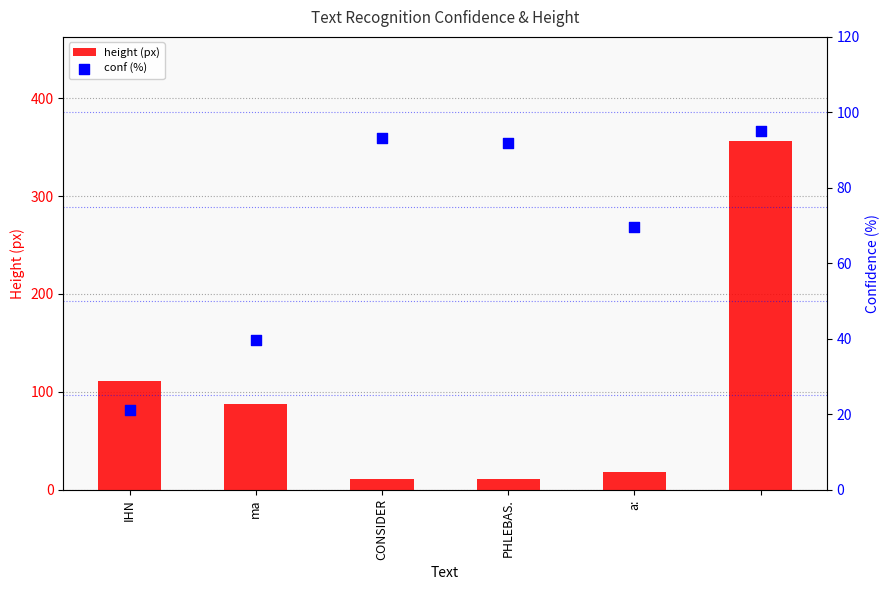

True or false: height (px) has a value of 11 at CONSIDER.

True